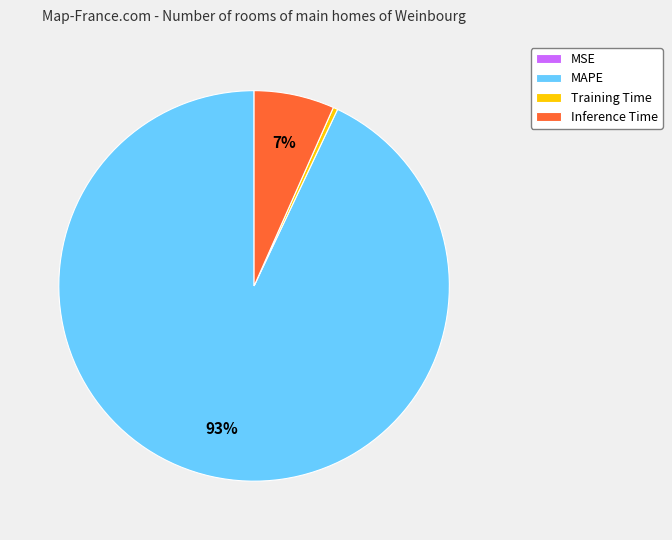

Which category has the biggest portion of the pie?

MAPE